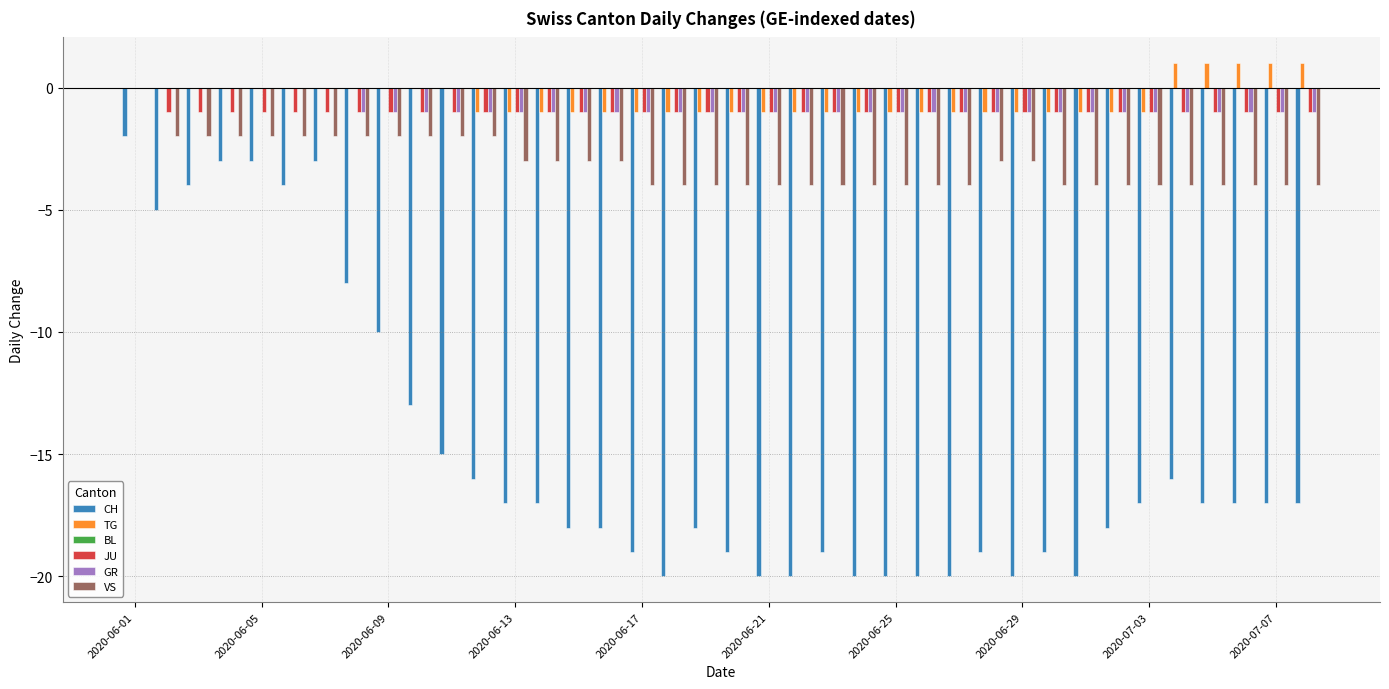

How many groups of bars are there?

38